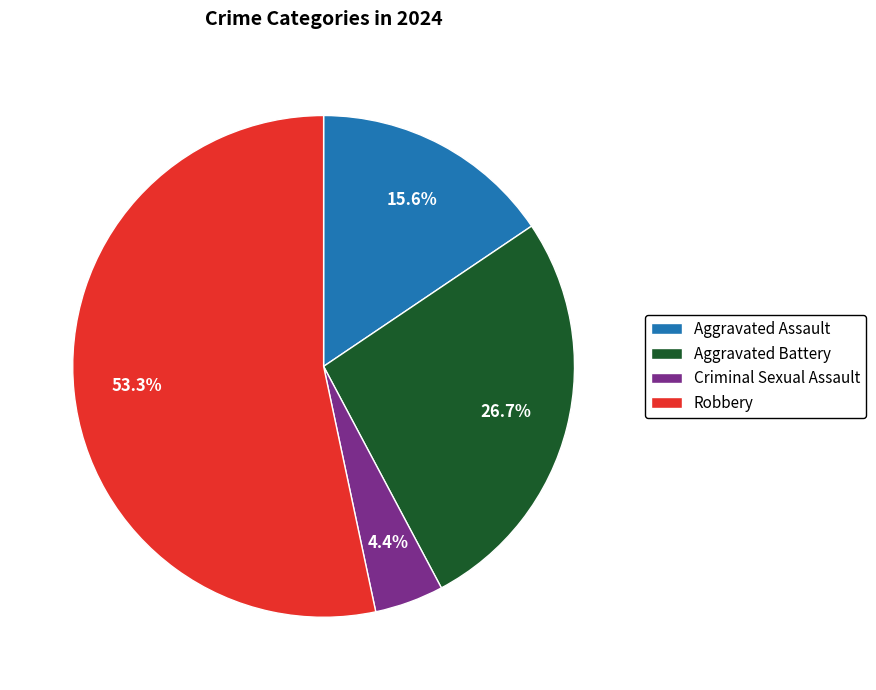

Rank the categories by value from lowest to highest.

Criminal Sexual Assault, Aggravated Assault, Aggravated Battery, Robbery